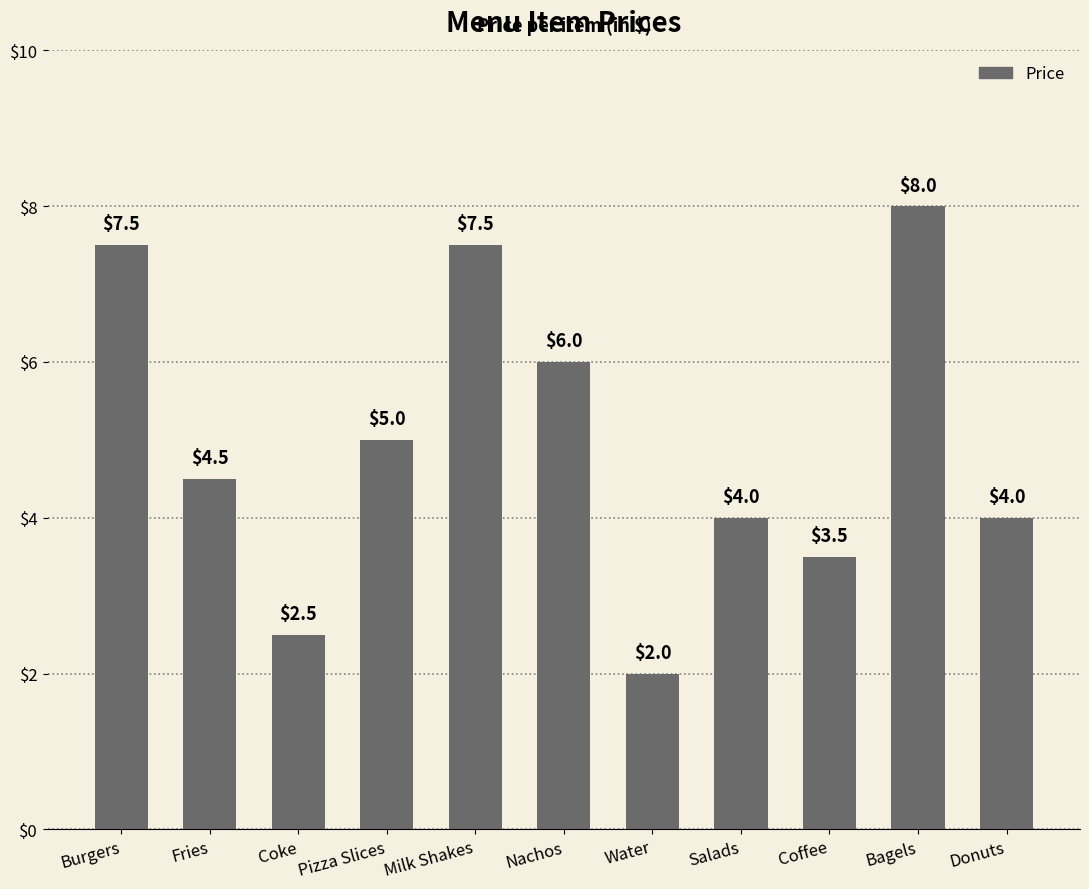

What is the difference between the second highest and second lowest values?

5.0